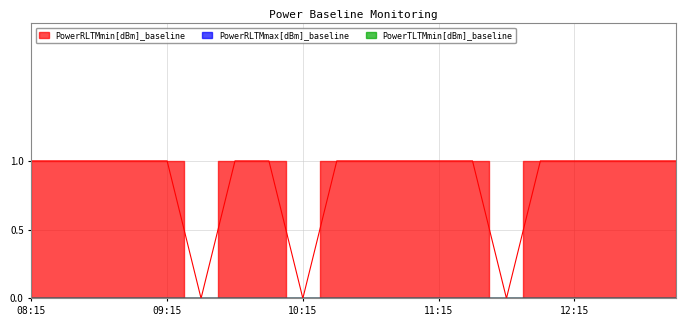

Between 10:30 and 12:15, which is larger?

10:30